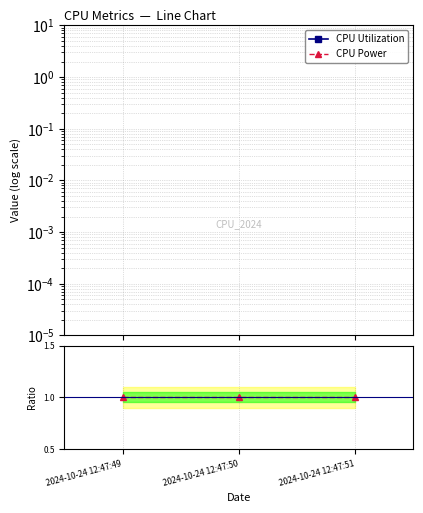

What is the value of the CPU Power point at the 3rd from the left?

1.0